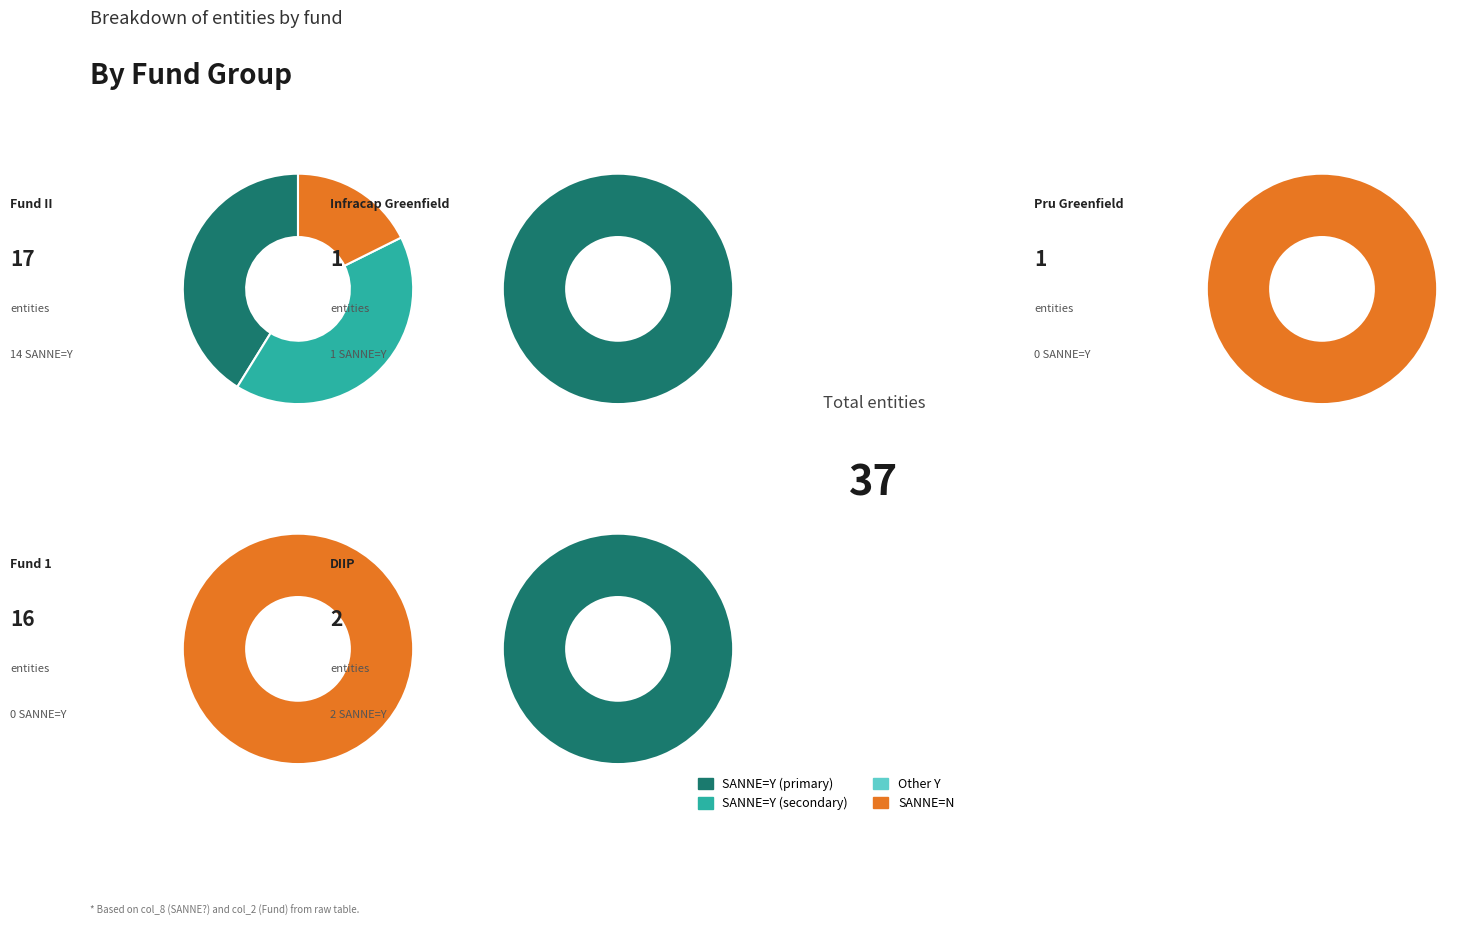

What is the change in value from Pru Greenfield to DIIP?

+1